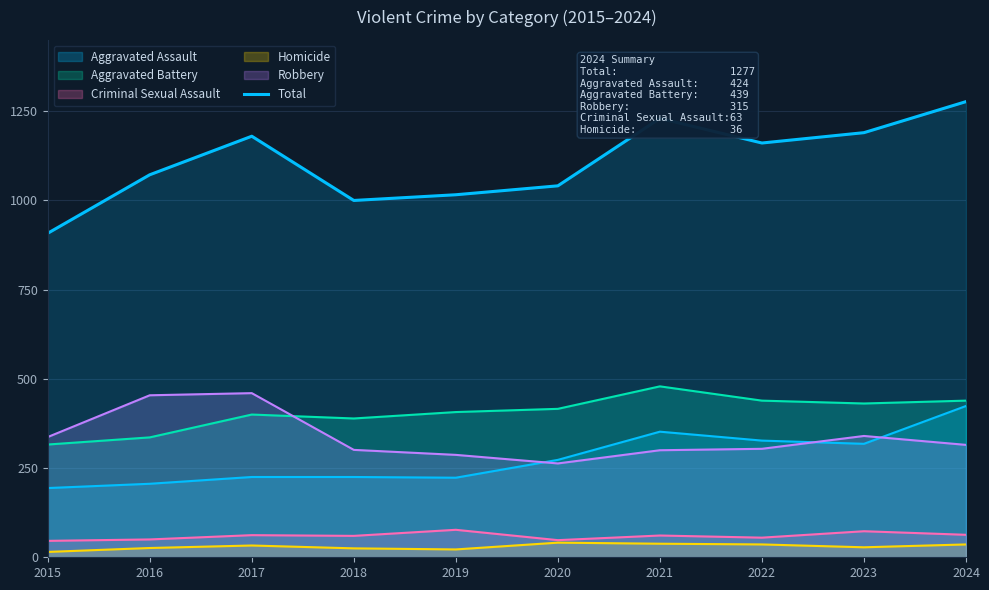

At which category does the data reach its first local peak?

2017